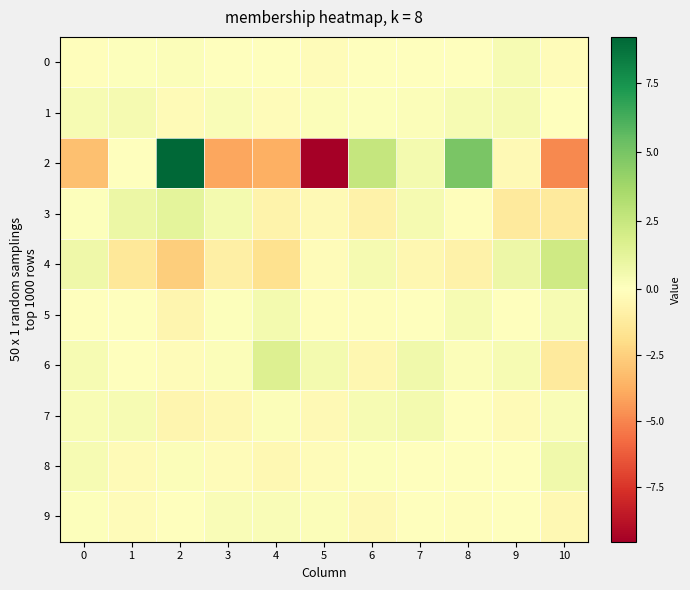

What is the total value across all series at 9?

0.2